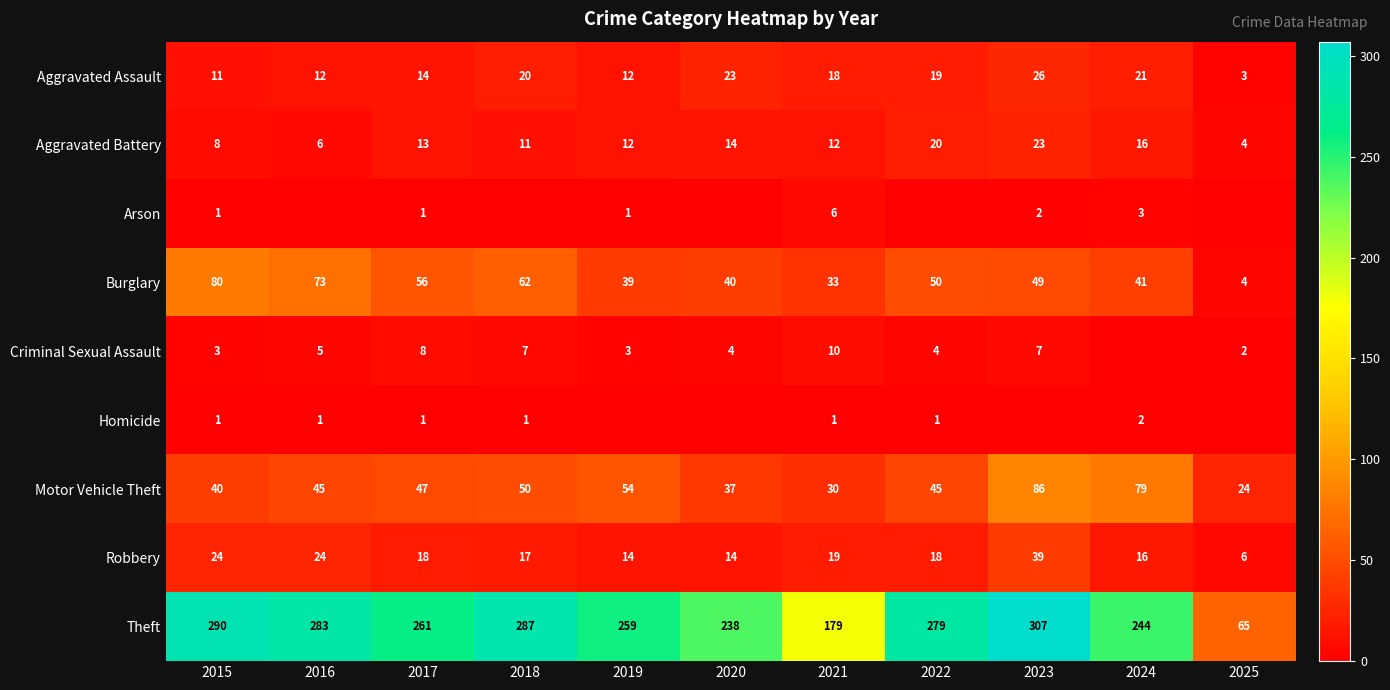

Between 2020 and 2021, which series saw the biggest shift?

Theft